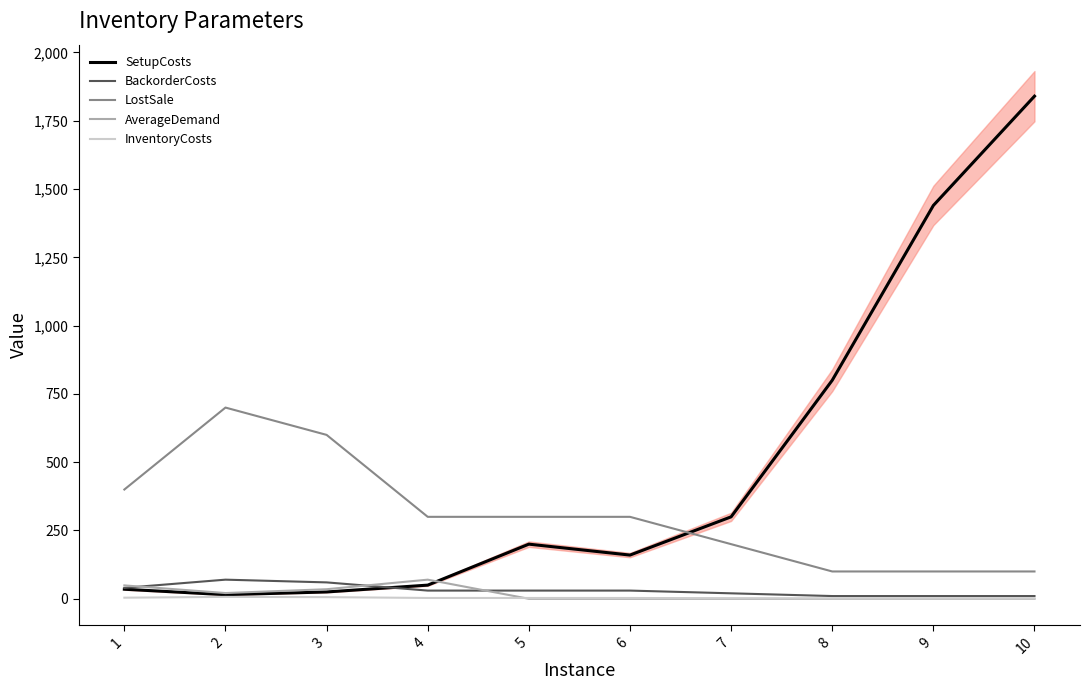

The value of BackorderCosts at 1 is 57. True or false?

False